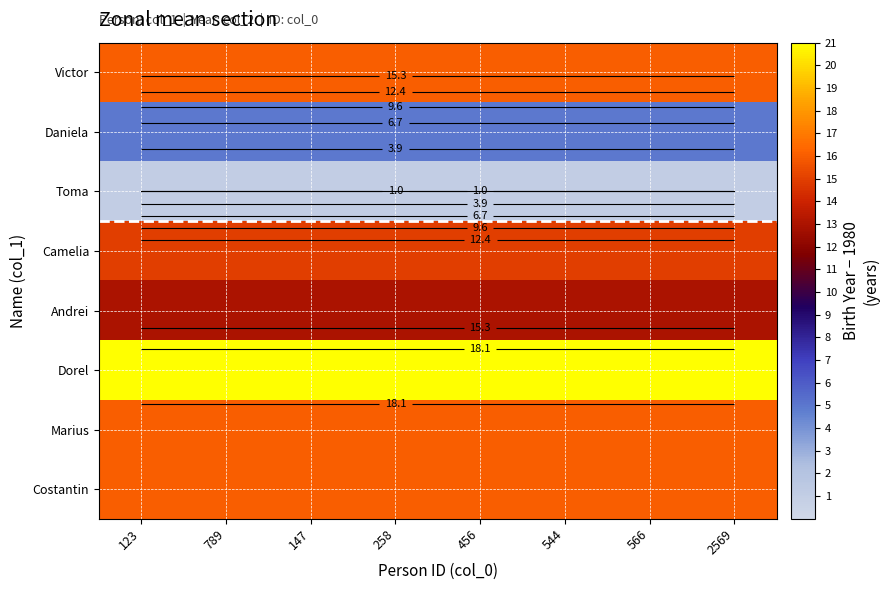

What is the average value of the Camelia series?

15